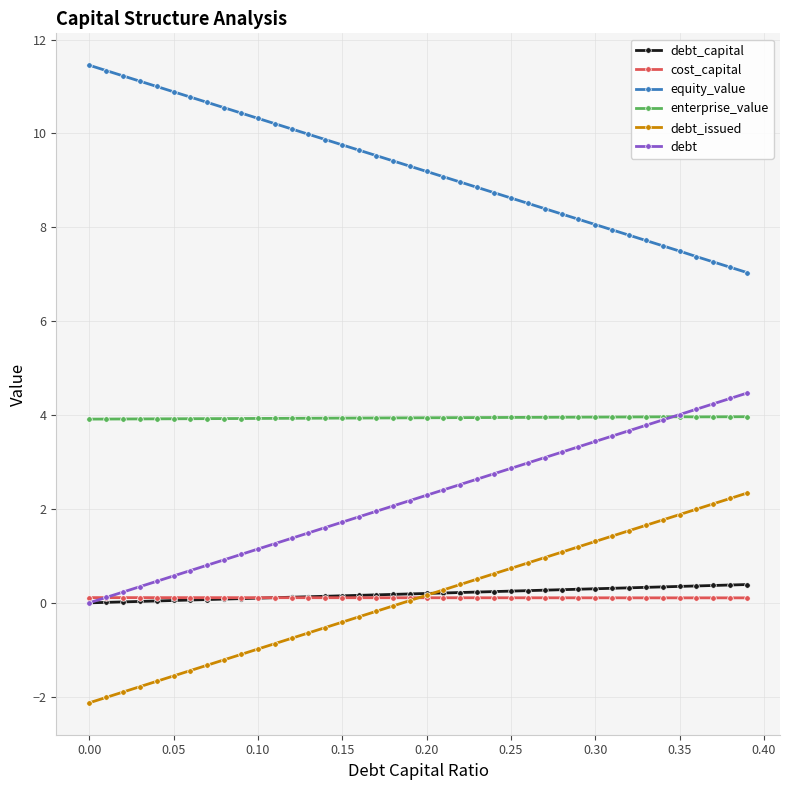

How many distinct data groups are displayed?

6